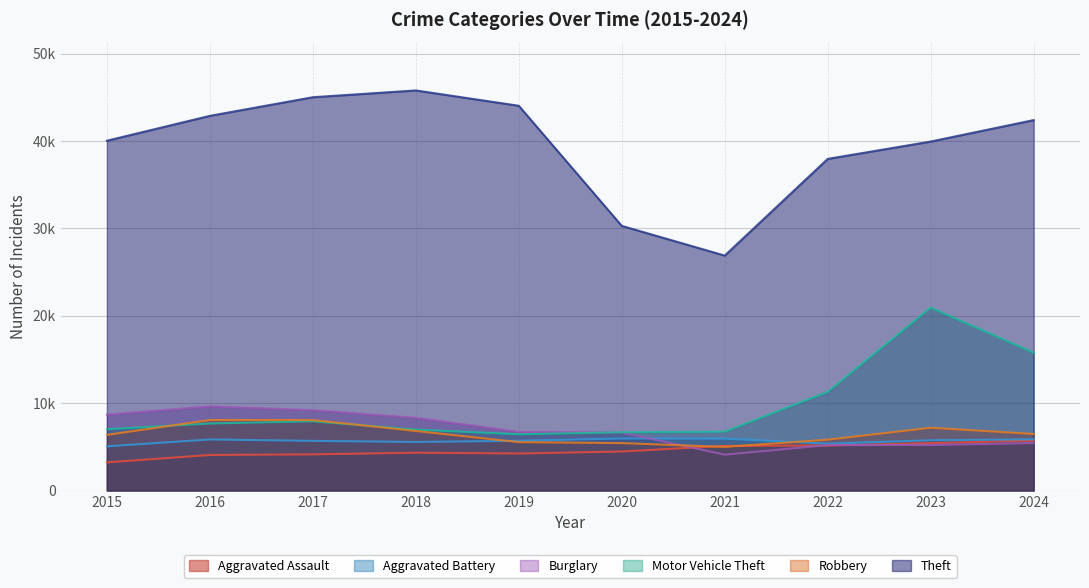

How many distinct data groups are displayed?

6